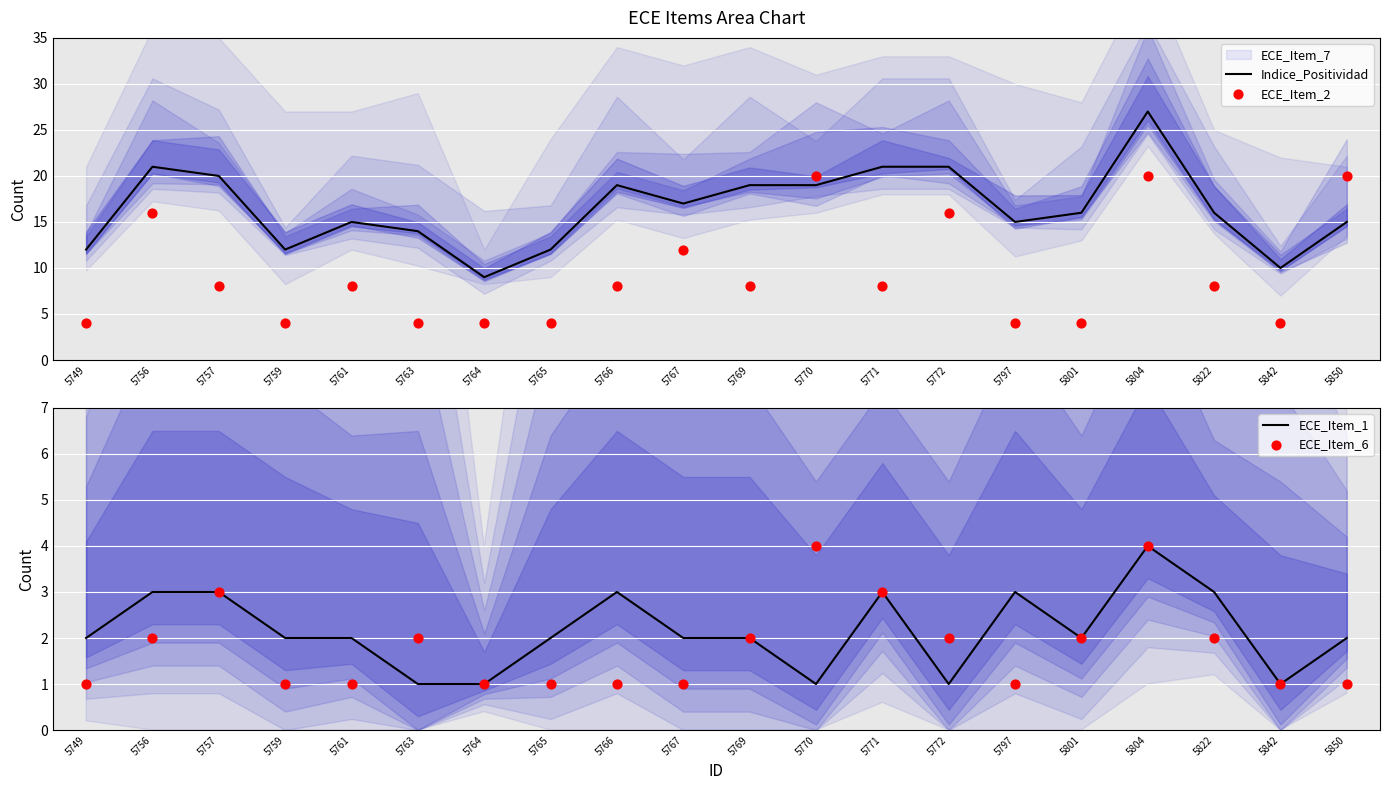

Which category has the lowest value in the Indice_Positividad series?

5764